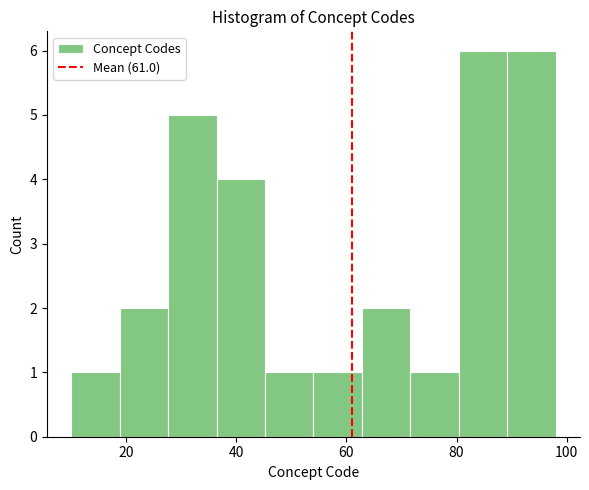

How tall is the bar that spans 62.8 to 71.6 on the x-axis? Neither the bar edges nor the heights are printed on the chart, so give them approximately, as read against the axes.

2